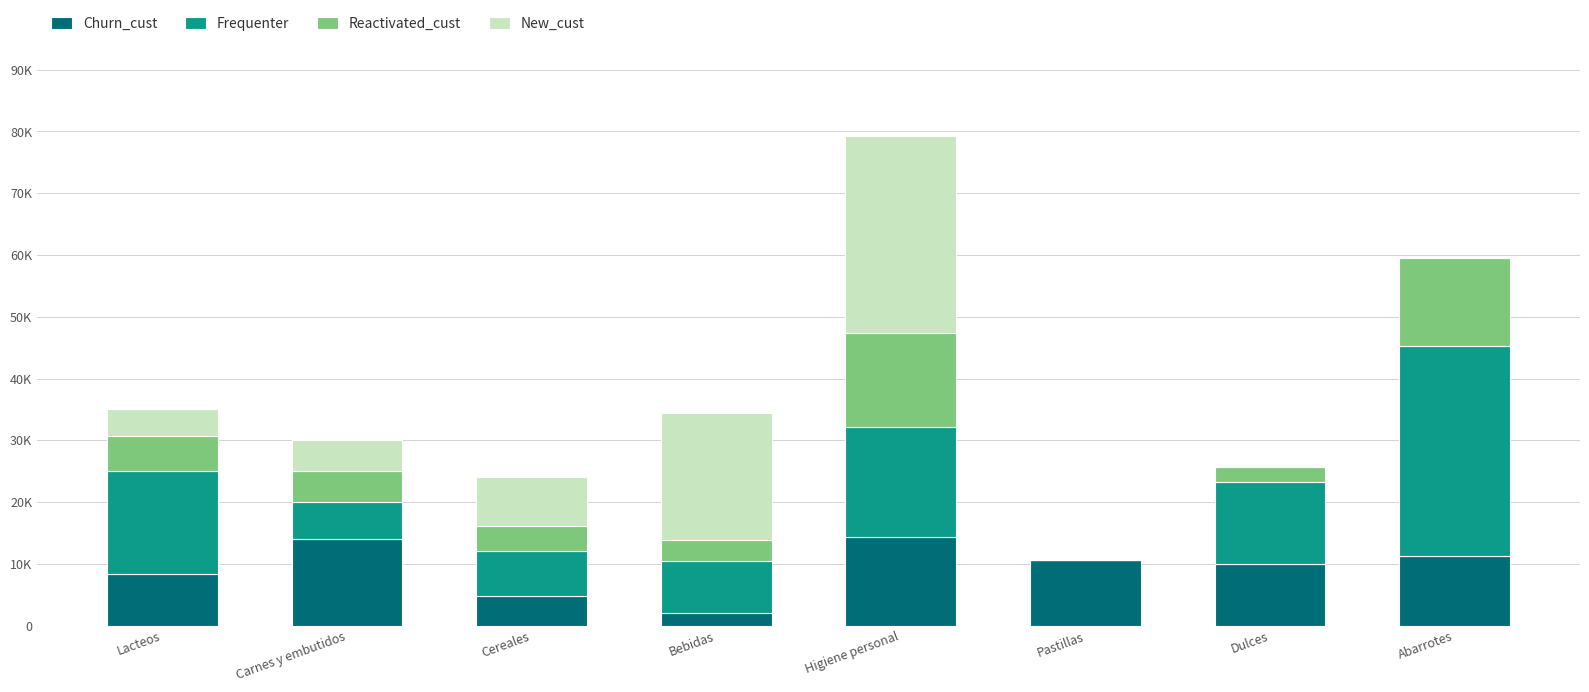

Between Cereales and Abarrotes, which series saw the biggest shift?

Frequenter